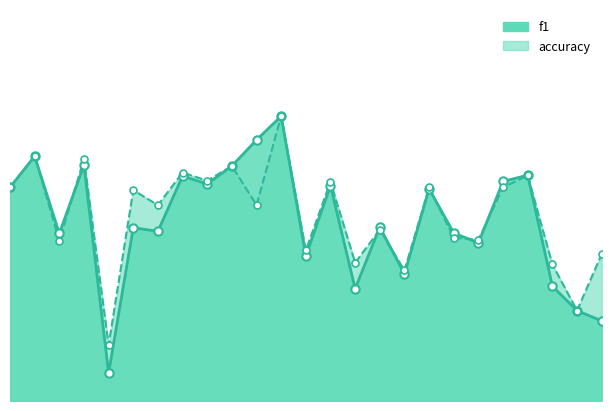

What is the value of the accuracy point at the 10th from the left?

0.6